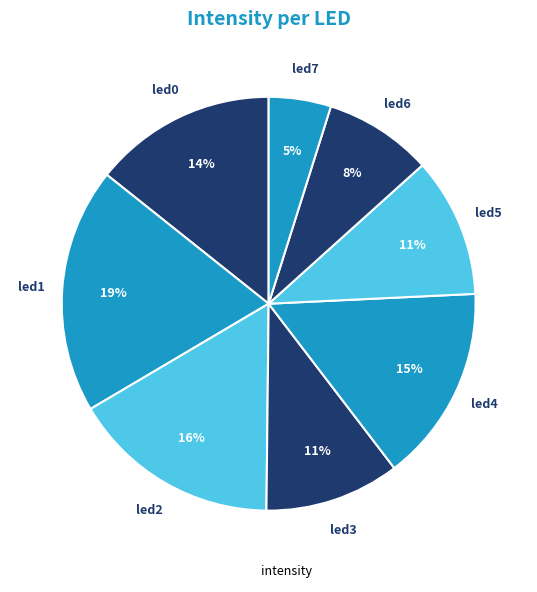

Count the number of slices in the pie.

8